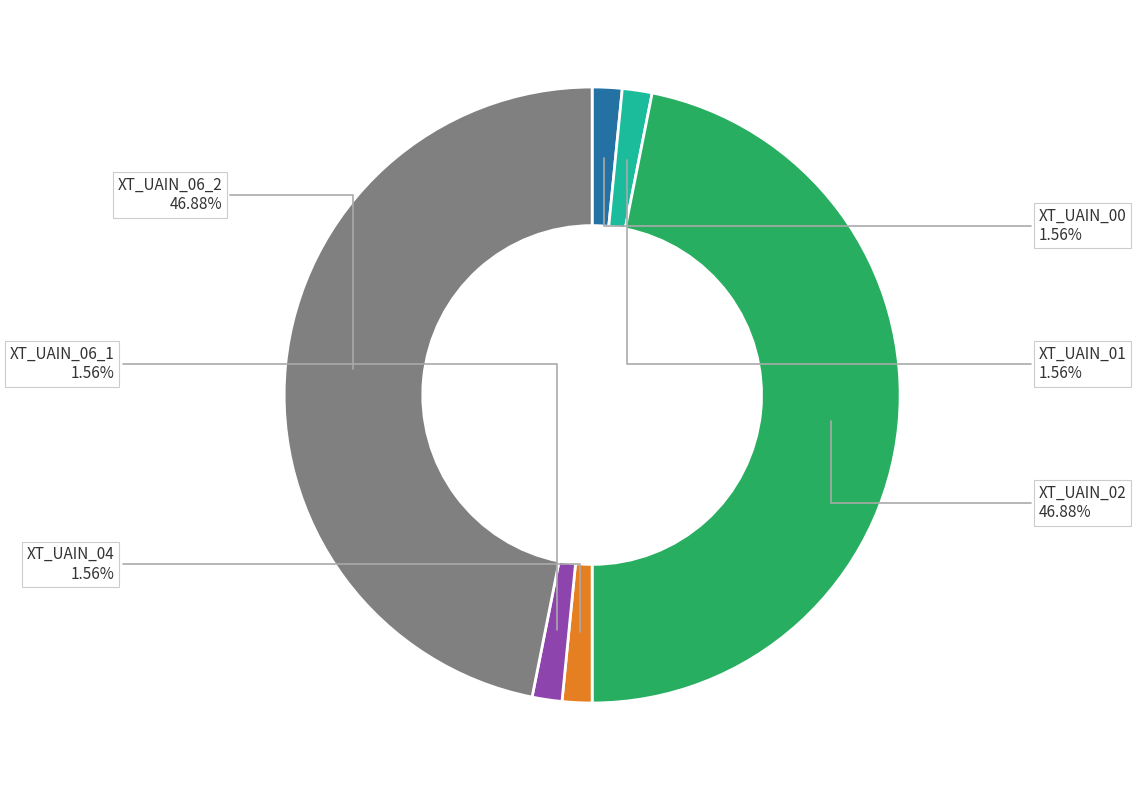

Does any single category account for the majority?

No